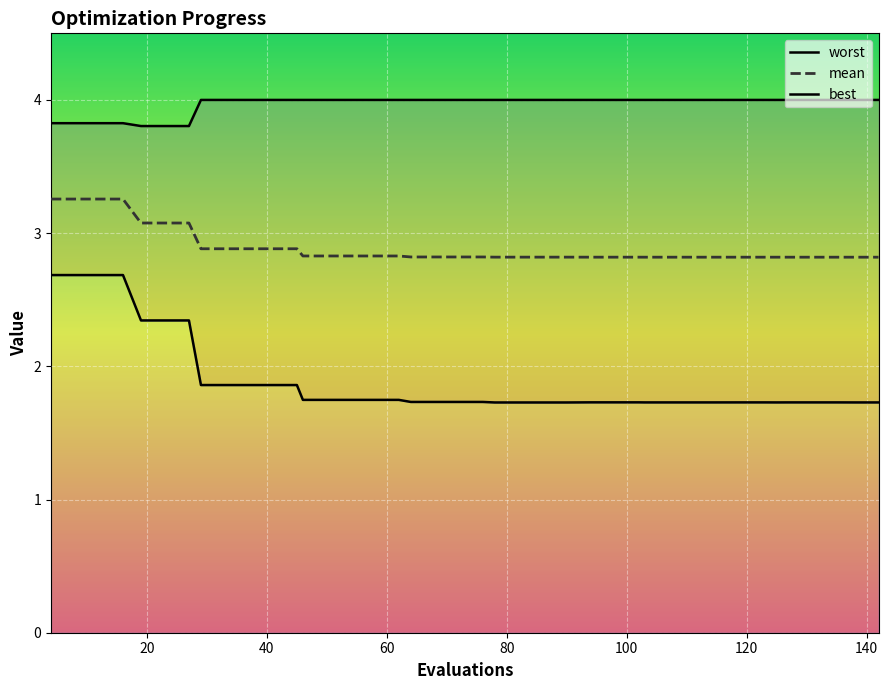

What is the highest value of the mean series?

3.3